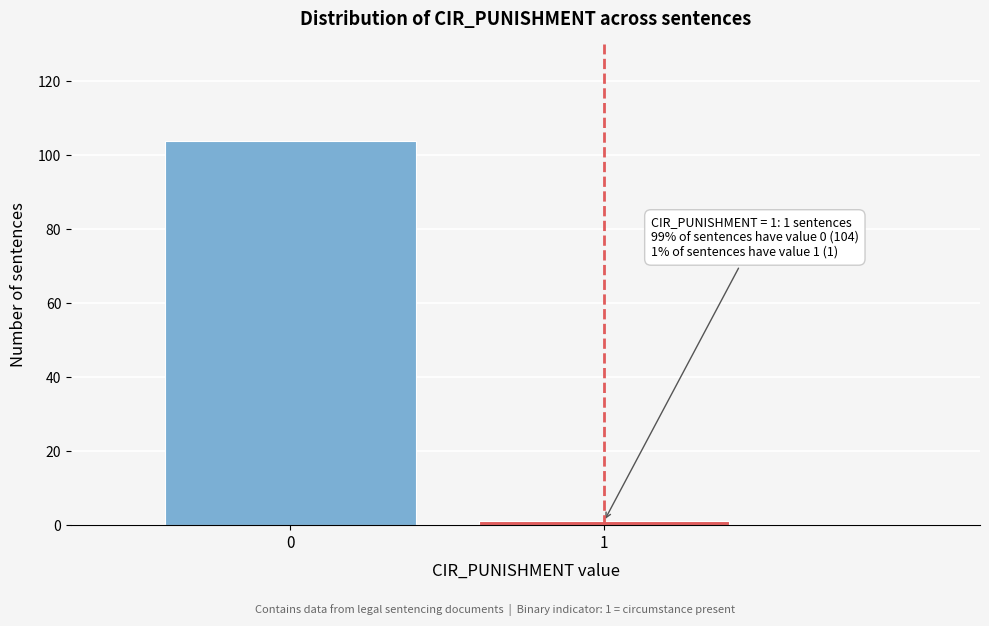

Reading right to left, extract all data points from this chart.

1=1	0=104